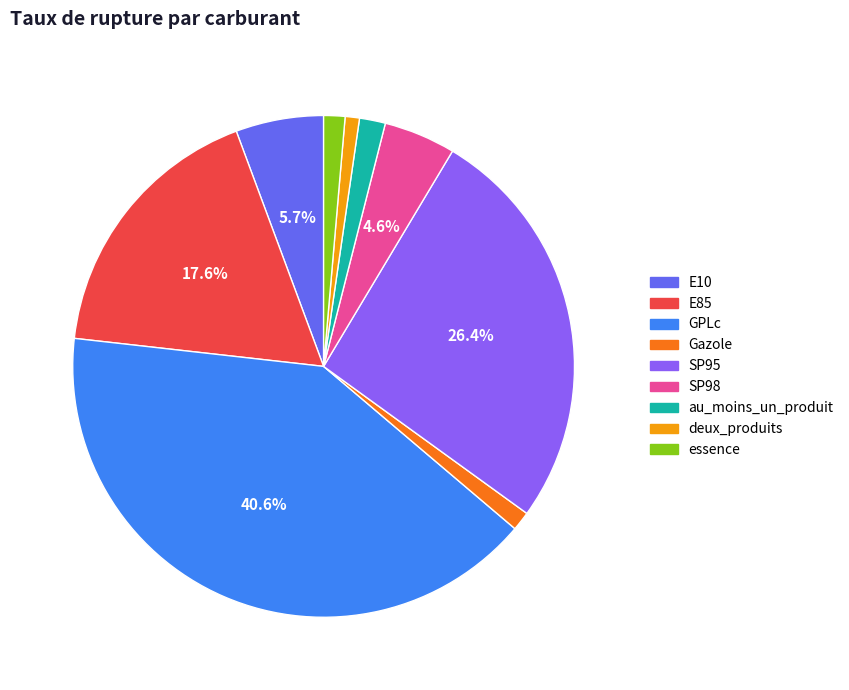

What percentage is NOT represented by E85?

82.4%